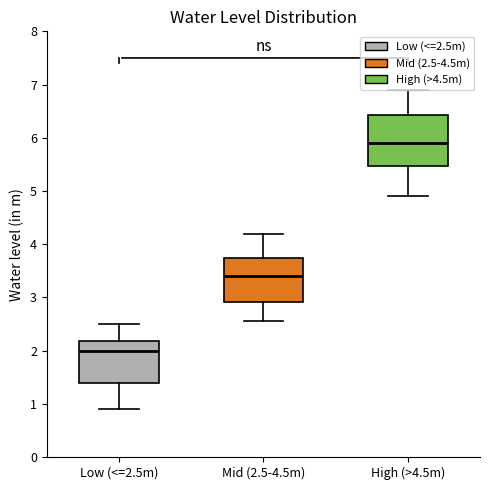

Reading left to right, read every box against the y-axis: the position of its median line, the range the box covers, and the ends of its whiskers. The values are not printed on the chart, so give them approximately, as read against the axis.

Low (<=2.5m): median 2.0, box 1.4 to 2.2, whiskers 0.9 to 2.5
Mid (2.5-4.5m): median 3.4, box 2.9 to 3.7, whiskers 2.6 to 4.2
High (>4.5m): median 5.9, box 5.5 to 6.4, whiskers 4.9 to 6.9